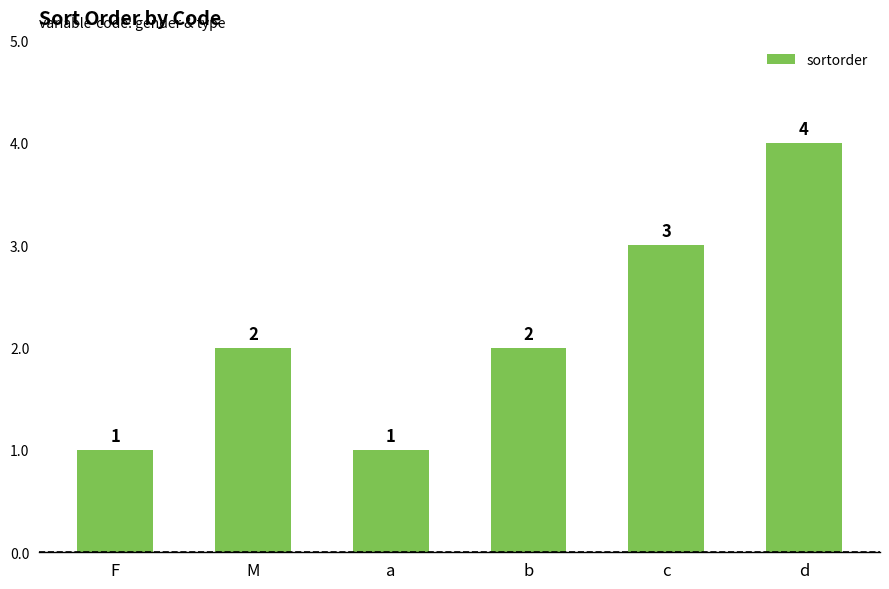

What is the change in value from a to c?

+2